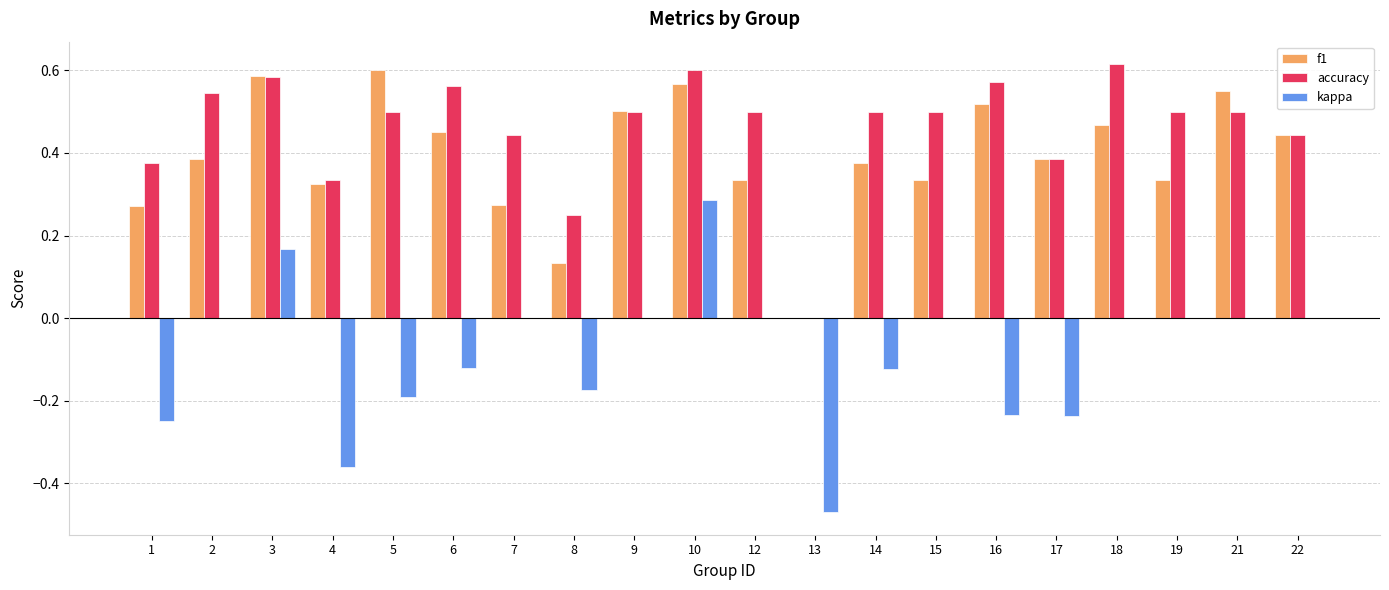

What is the total value across all series at 10?

1.5